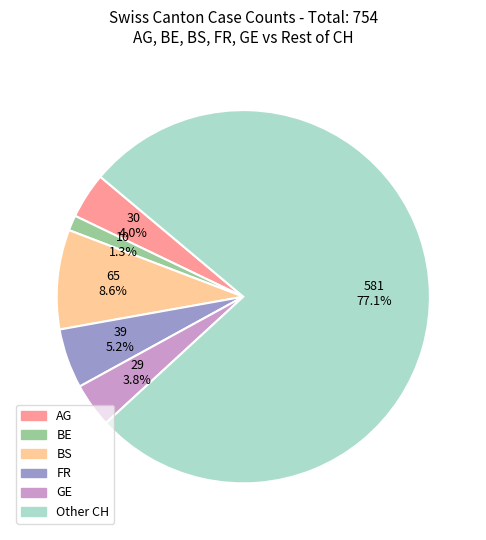

Does any single category account for the majority?

Yes